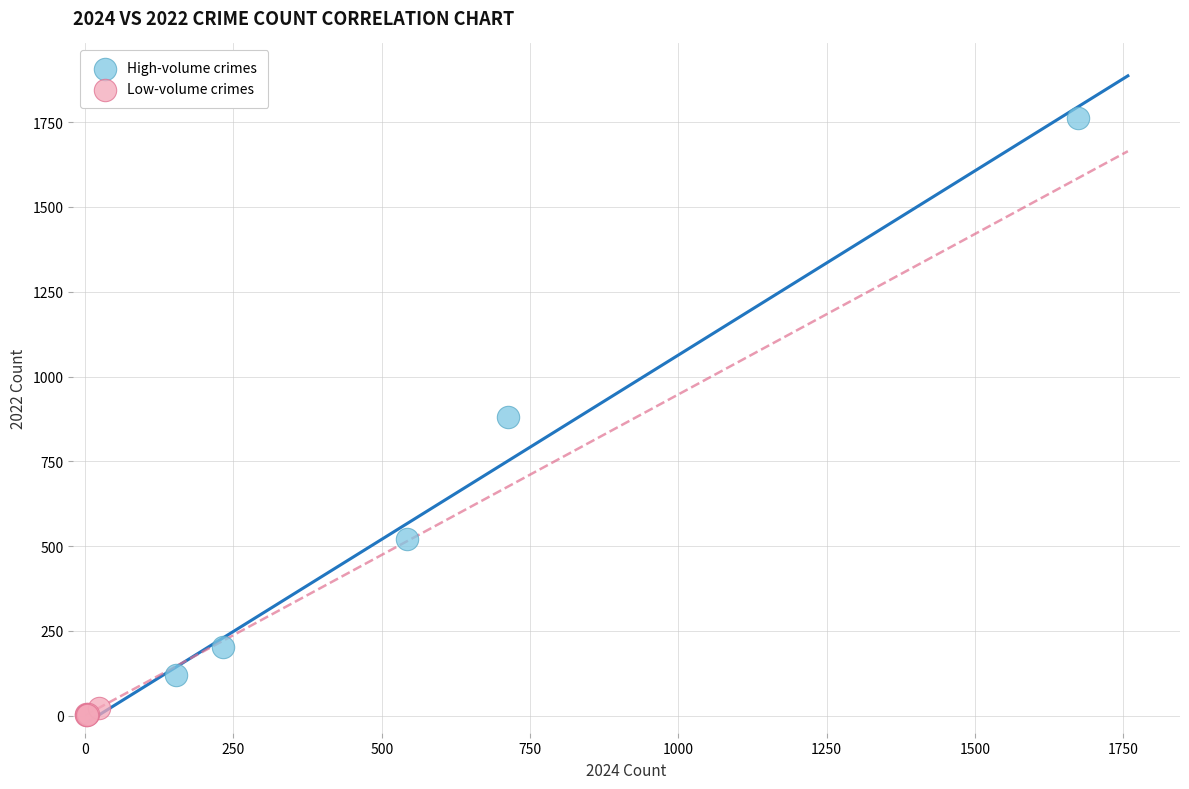

Which series contains the lowest Y value?

Low-volume crimes